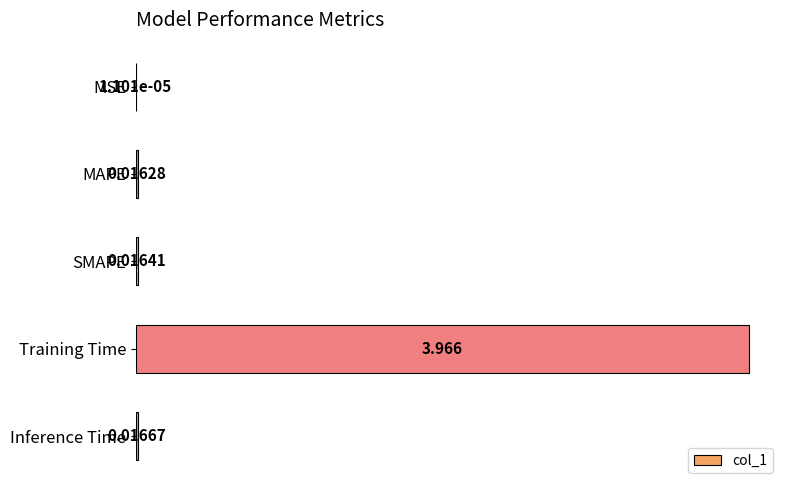

Which label corresponds to the largest value in the chart?

Training Time